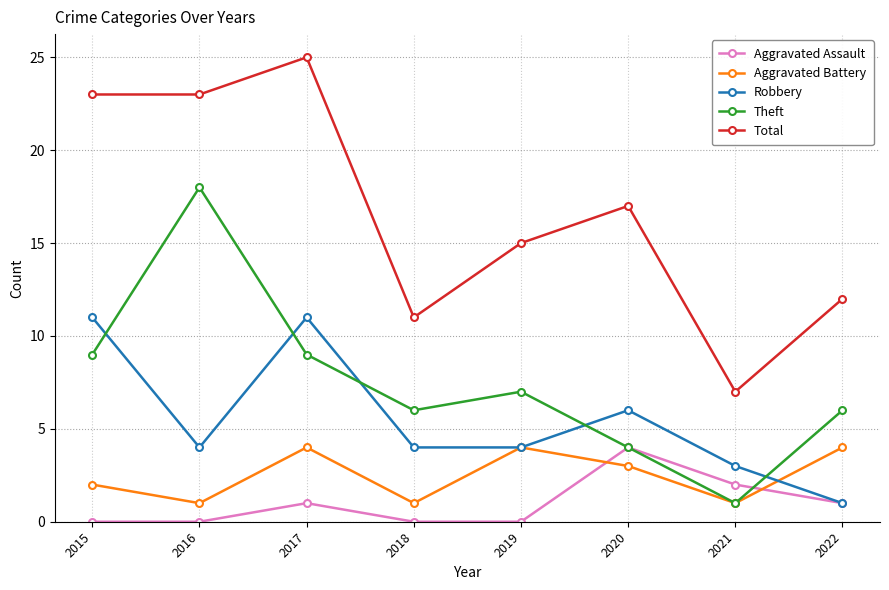

Reading left to right, list all the values displayed in this chart.

Aggravated Assault: 2015=0	2016=0	2017=1	2018=0	2019=0	2020=4	2021=2	2022=1
Aggravated Battery: 2015=2	2016=1	2017=4	2018=1	2019=4	2020=3	2021=1	2022=4
Robbery: 2015=11	2016=4	2017=11	2018=4	2019=4	2020=6	2021=3	2022=1
Theft: 2015=9	2016=18	2017=9	2018=6	2019=7	2020=4	2021=1	2022=6
Total: 2015=23	2016=23	2017=25	2018=11	2019=15	2020=17	2021=7	2022=12